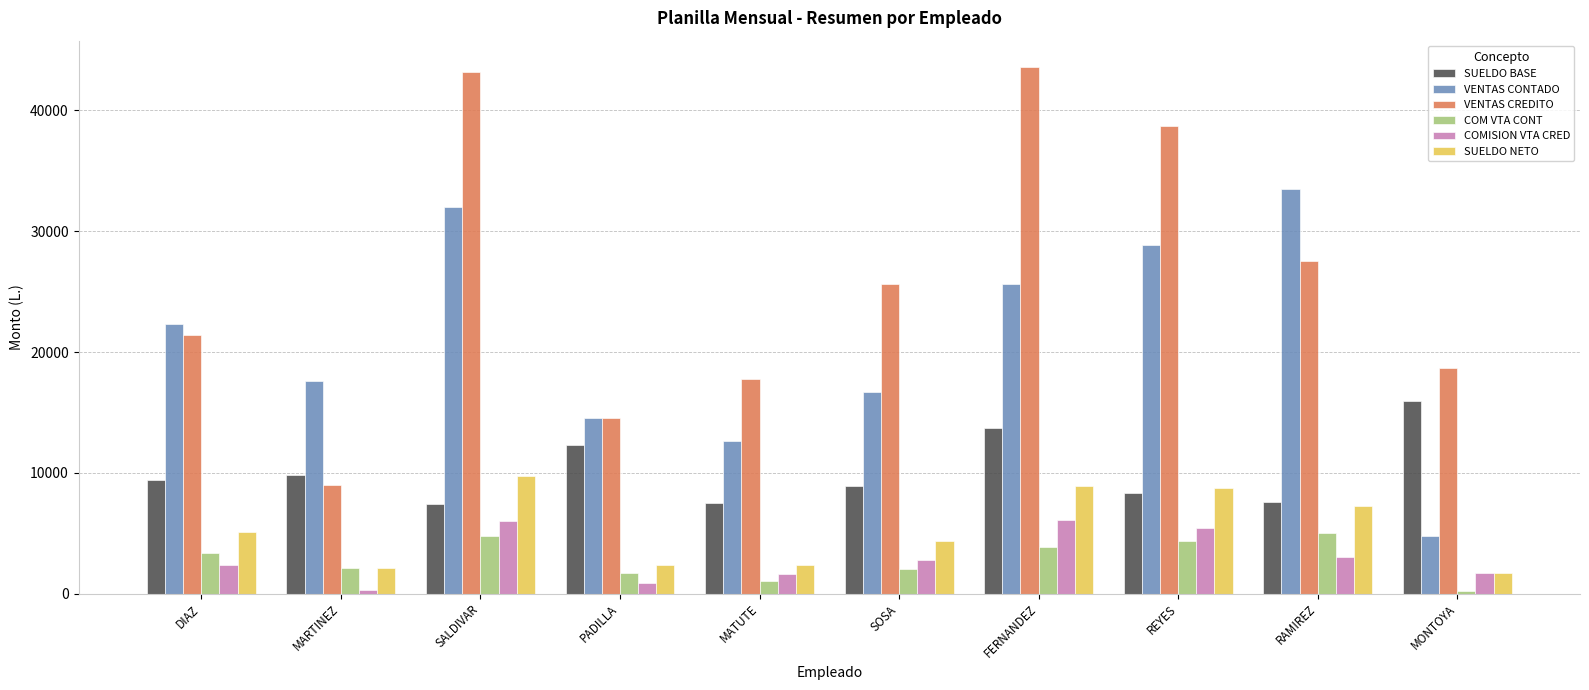

Where is SUELDO NETO nearest to the value 5746?

DIAZ